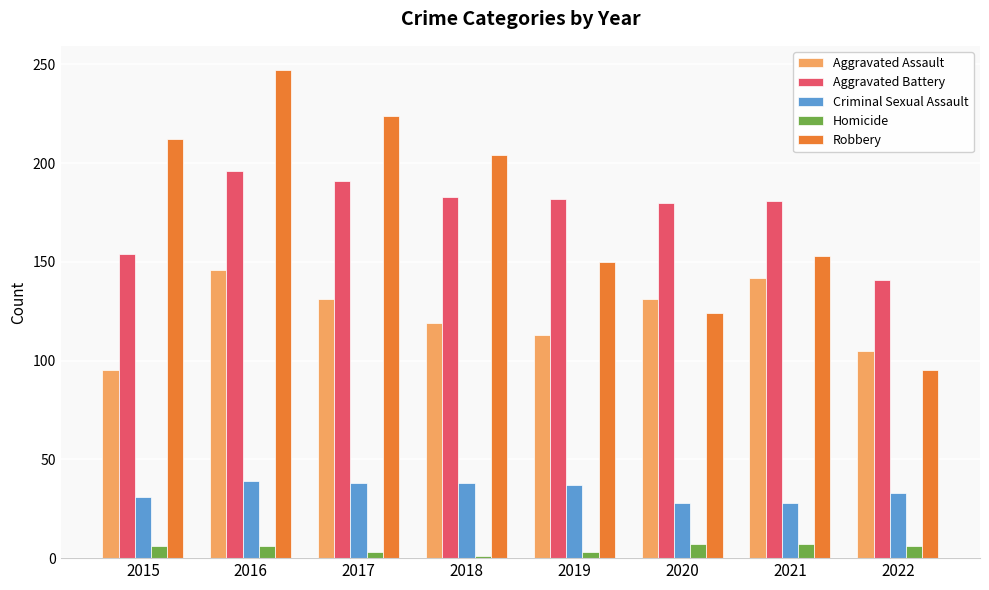

At how many categories does at least one series exceed 12?

8